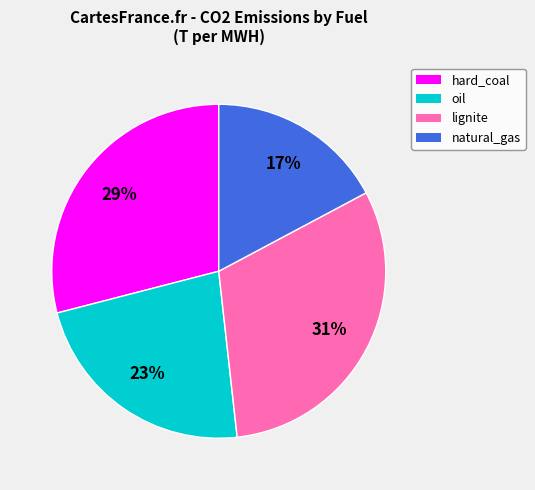

Between oil and natural_gas, which is larger?

oil